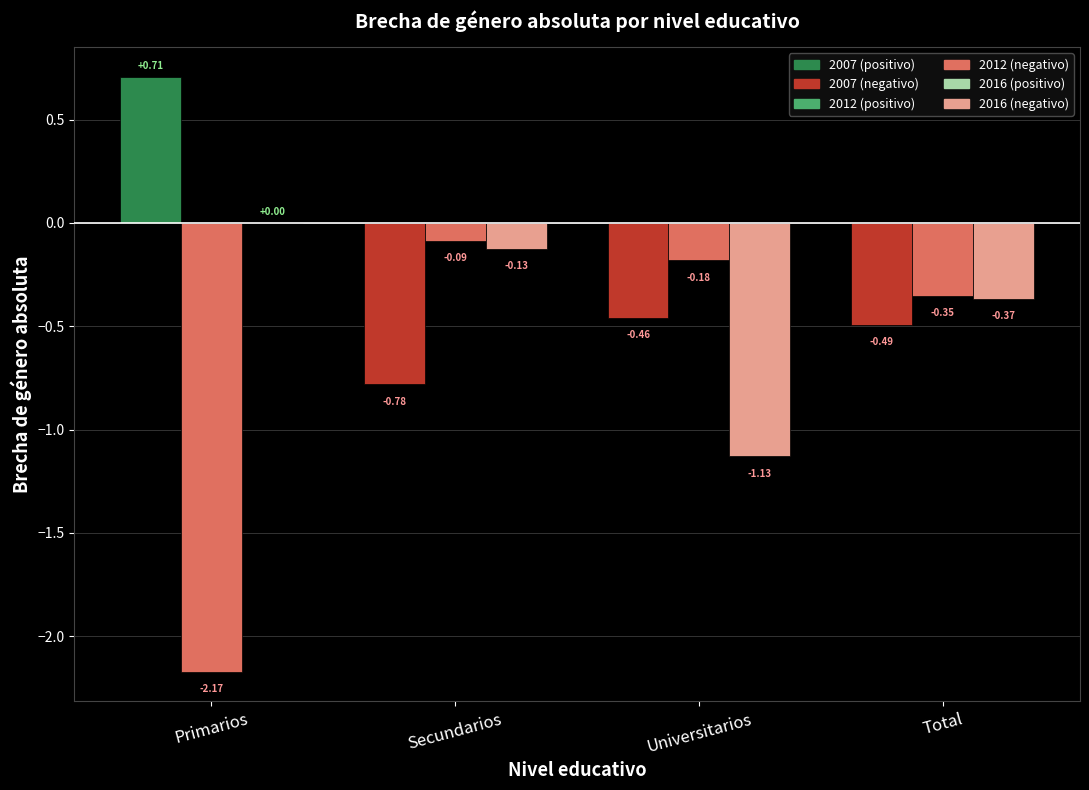

Which category has the highest value across all series?

Primarios